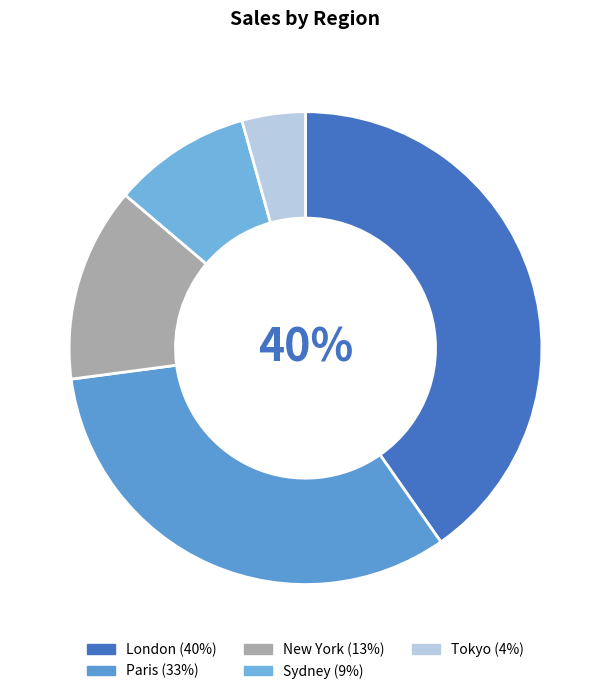

To the nearest percent, what is the combined percentage of London and New York?

54%